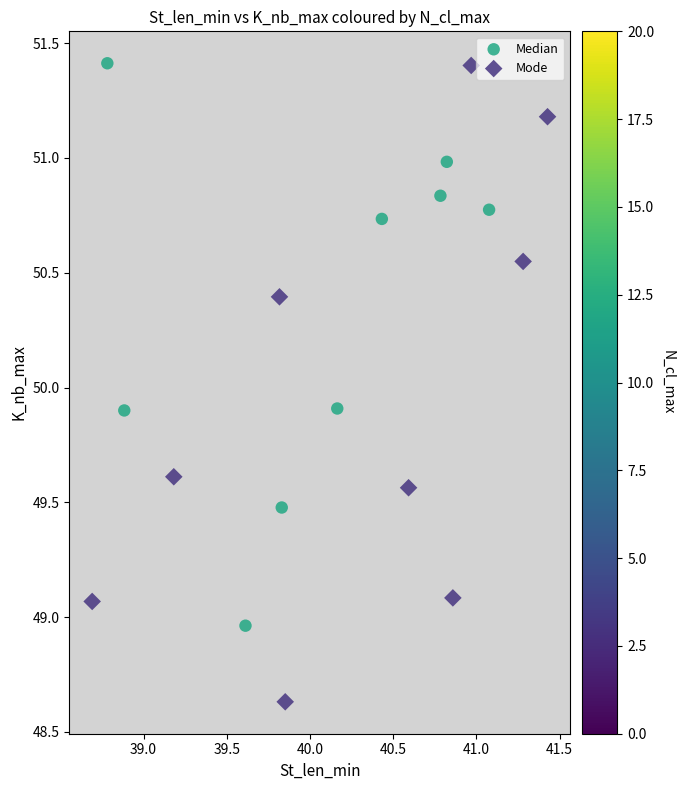

Which series reaches the minimum Y coordinate?

Mode